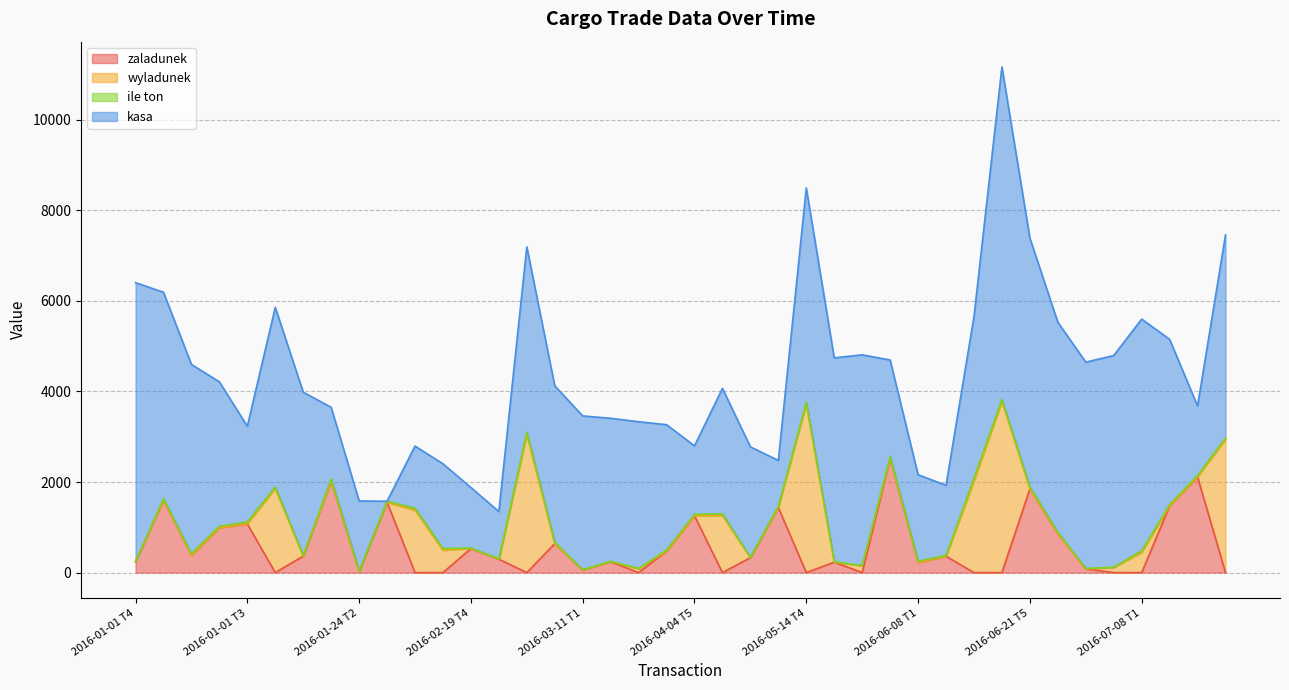

Reading right to left, list all the values displayed in this chart.

zaladunek: 0	2112	1470	0	0	81	858	1848	0	0	361	224	2520	0	230	0	1435	330	0	1254	475	0	240	56	640	0	296	531	0	0	1554	28	2024	364	0	1075	990	380	1600	240
wyladunek: 2944	0	0	444	116	0	0	0	3780	2016	0	0	0	152	0	3724	0	0	1260	0	0	84	0	0	0	3050	0	0	494	1376	0	0	0	0	1856	0	0	0	0	0
ile ton: 32	32	35	37	4	9	33	42	42	72	19	28	42	4	10	38	35	5	36	33	25	7	10	7	32	50	8	9	38	43	21	1	44	14	32	43	33	38	32	3
kasa: 4479	1535	3647	5117	4673	4557	4638	5496	7344	3564	1548	1909	2133	4653	4501	4731	1007	2442	2772	1512	2766	3241	3157	3397	3453	4093	1043	1339	1870	1376	0	1554	1582	3606	3970	2114	3189	4179	4559	6159